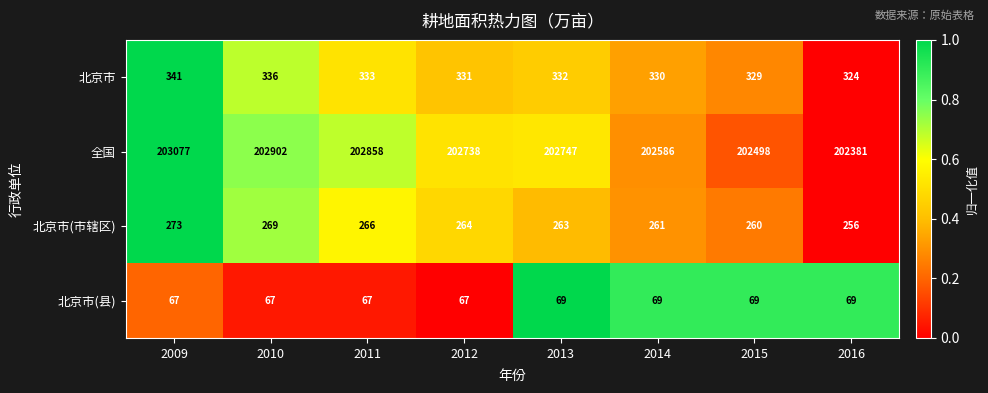

What is the sum of all 北京市(县) values?

544